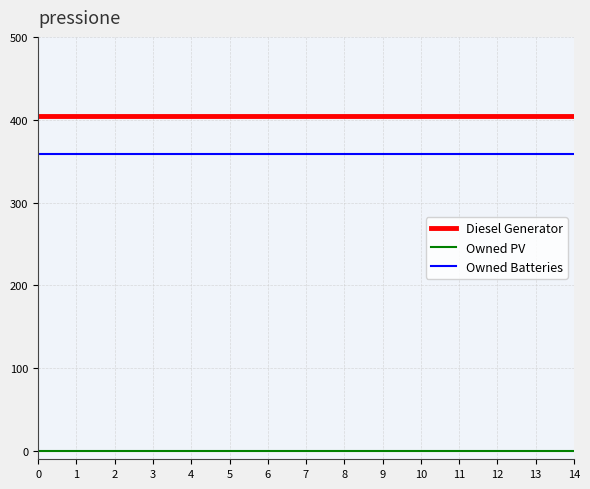

True or false: Owned Batteries and Owned PV cross at least once.

False